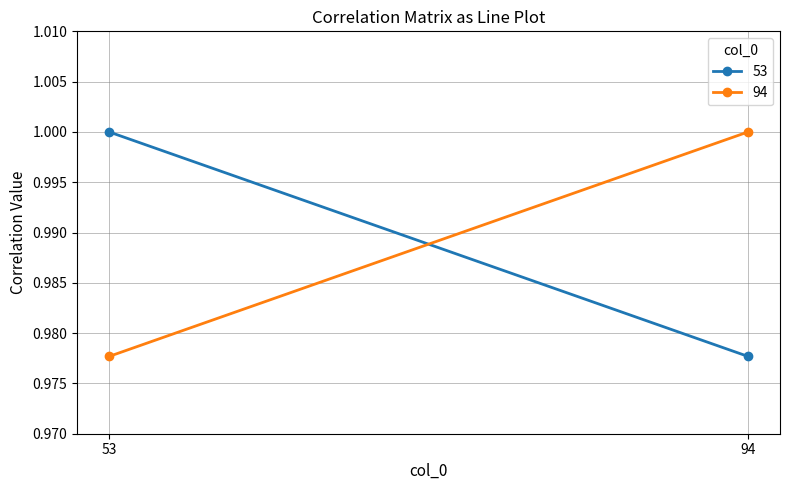

Which series has the widest spread of values?

53